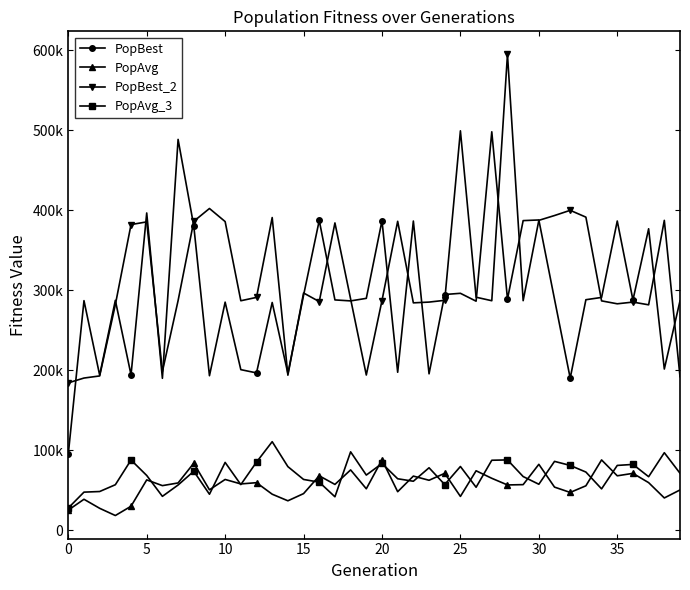

Which series has the widest spread of values?

PopBest_2